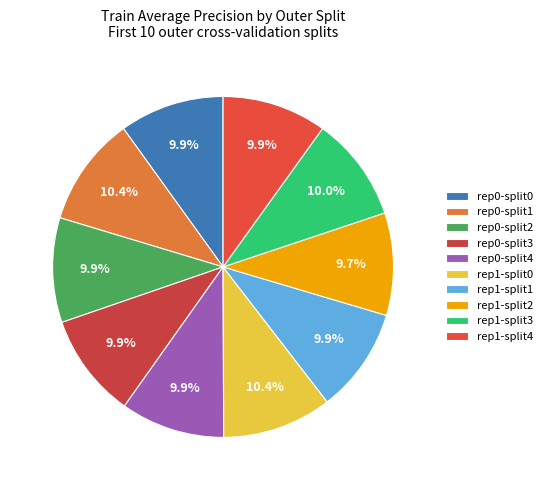

How many slices are in this pie chart?

10